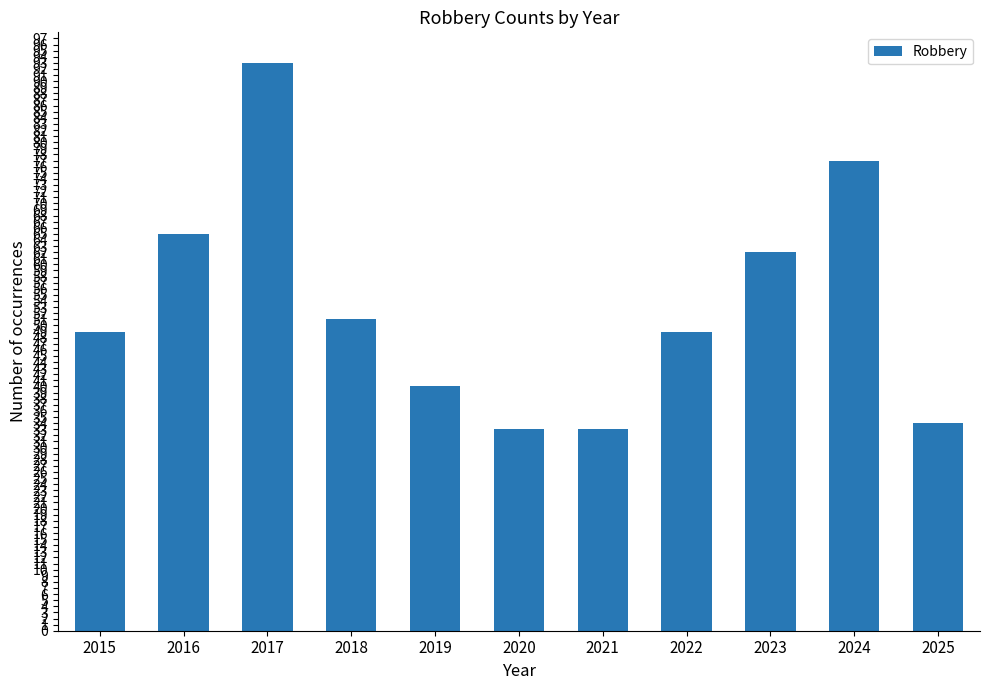

What is the maximum value shown in the chart?

93